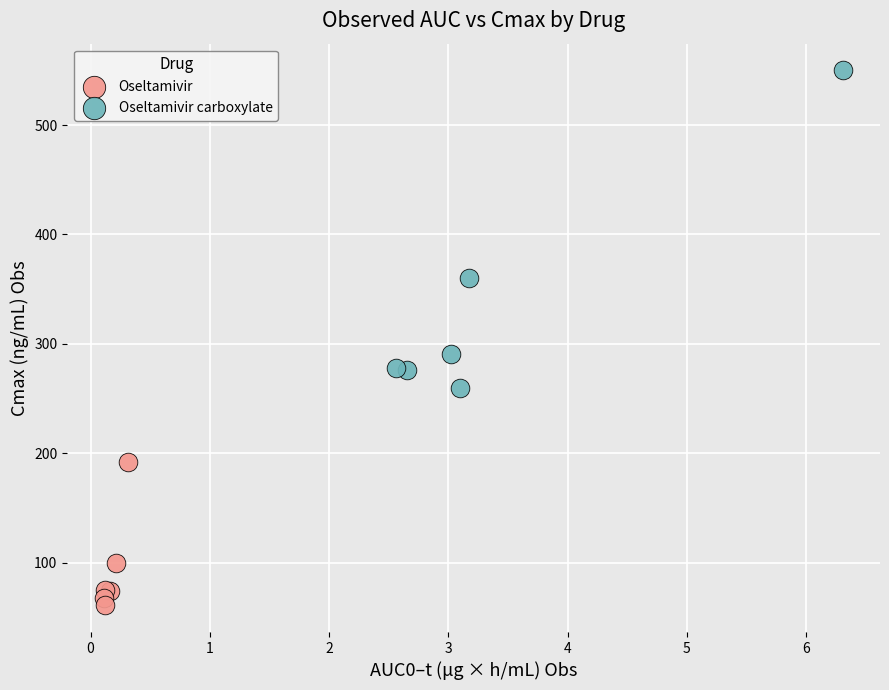

Which series contains the lowest Y value?

Oseltamivir